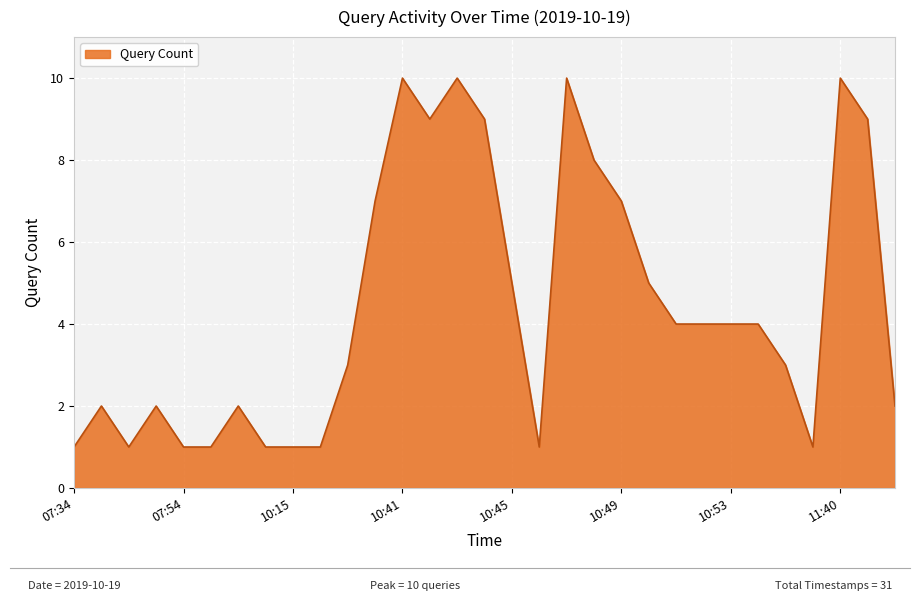

What is the difference between the maximum and minimum values?

9